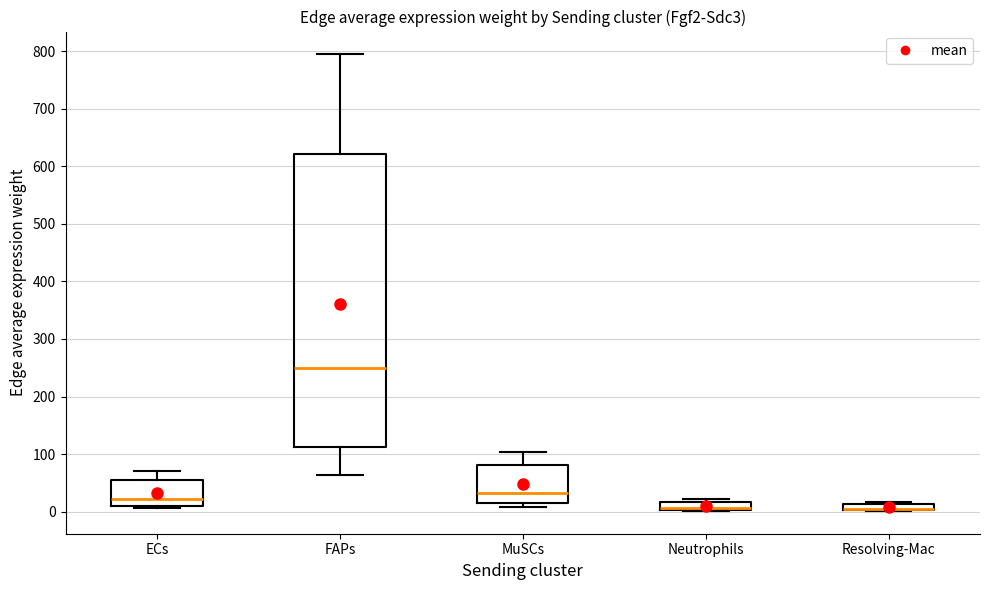

Where is the upper edge of the box for MuSCs on the y-axis? The values are not printed on the chart, so give them approximately, as read against the axis.

80